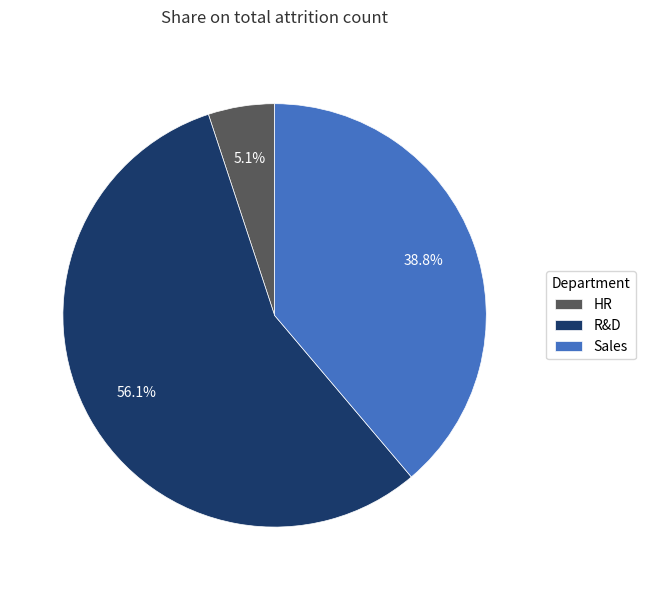

Does any single category account for the majority?

Yes